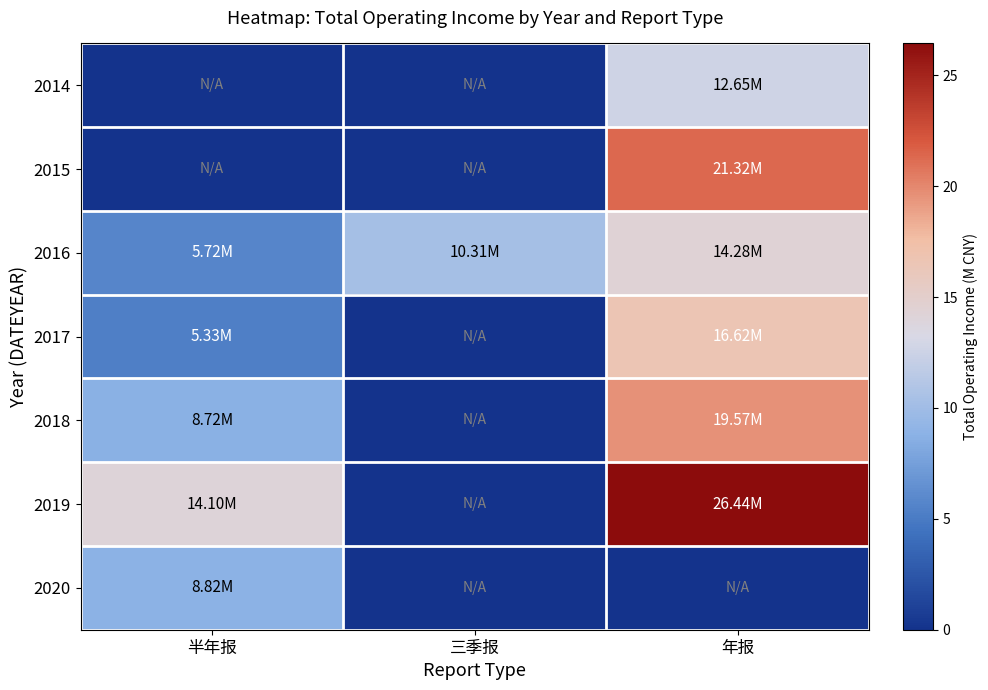

Reading left to right, transcribe all the data shown in this chart.

2014: 半年报=0.0	三季报=0.0	年报=12.6
2015: 半年报=0.0	三季报=0.0	年报=21.3
2016: 半年报=5.7	三季报=10.3	年报=14.3
2017: 半年报=5.3	三季报=0.0	年报=16.6
2018: 半年报=8.7	三季报=0.0	年报=19.6
2019: 半年报=14.1	三季报=0.0	年报=26.4
2020: 半年报=8.8	三季报=0.0	年报=0.0